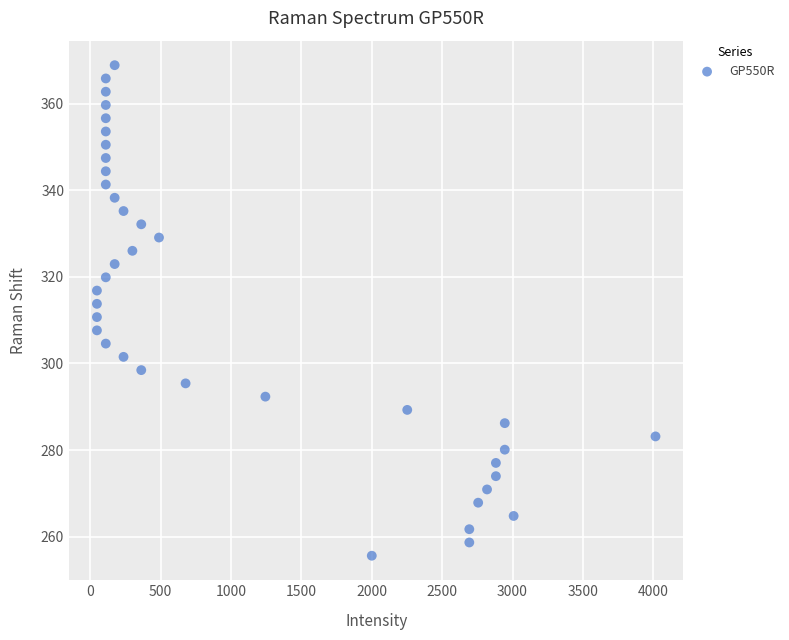

What is the range of Y values (max minus min)?

113.4